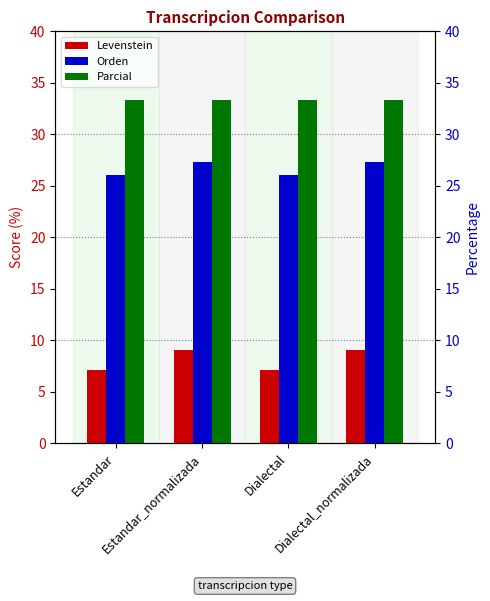

What is the sum of the Orden values at Estandar_normalizada and Estandar?

53.4